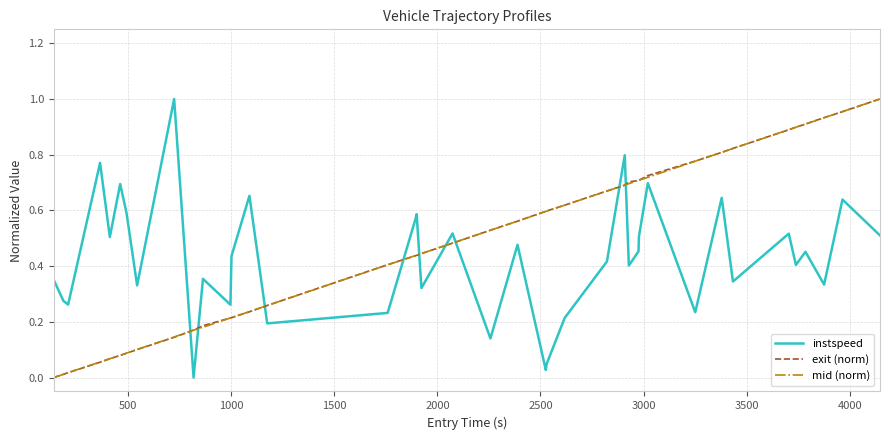

How many times do exit (norm) and instspeed cross each other?

9